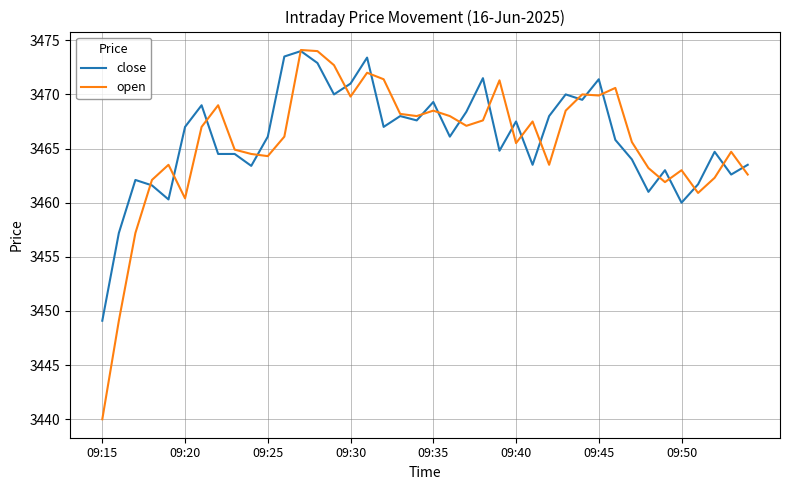

Which series has the widest spread of values?

open